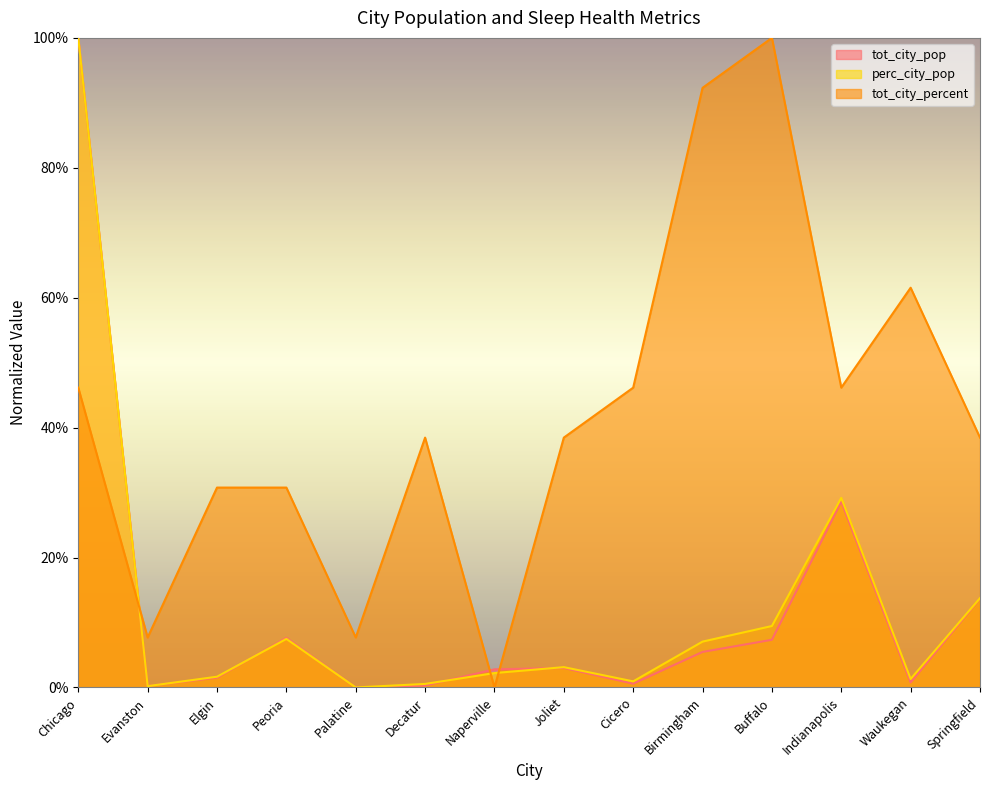

Between Evanston and Joliet, which is larger?

Joliet